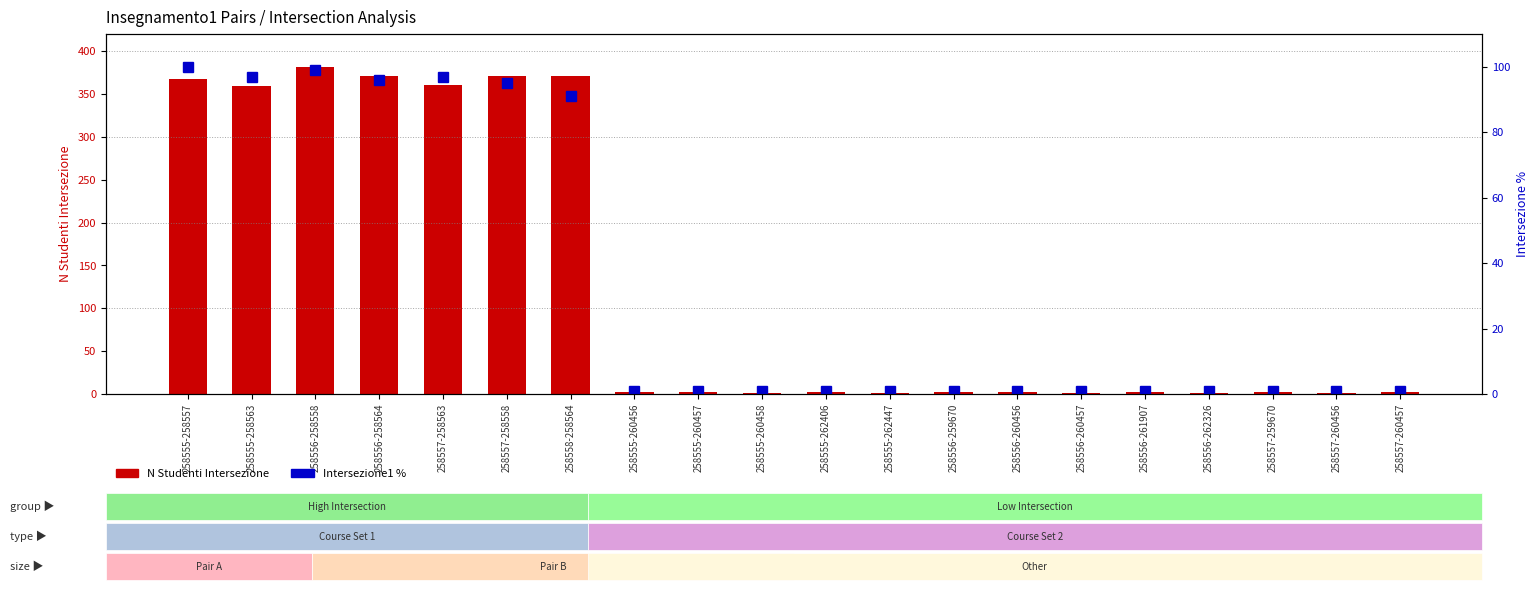

What is the average value of the Intersezione1 % series?

34